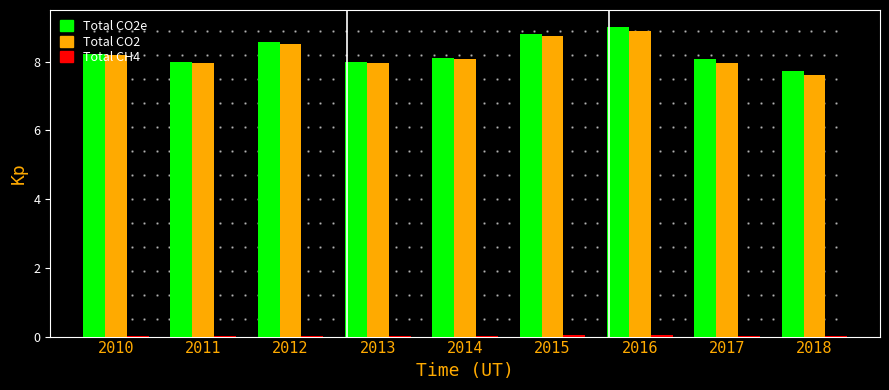

Which series has the largest range (max minus min)?

Total CO2e